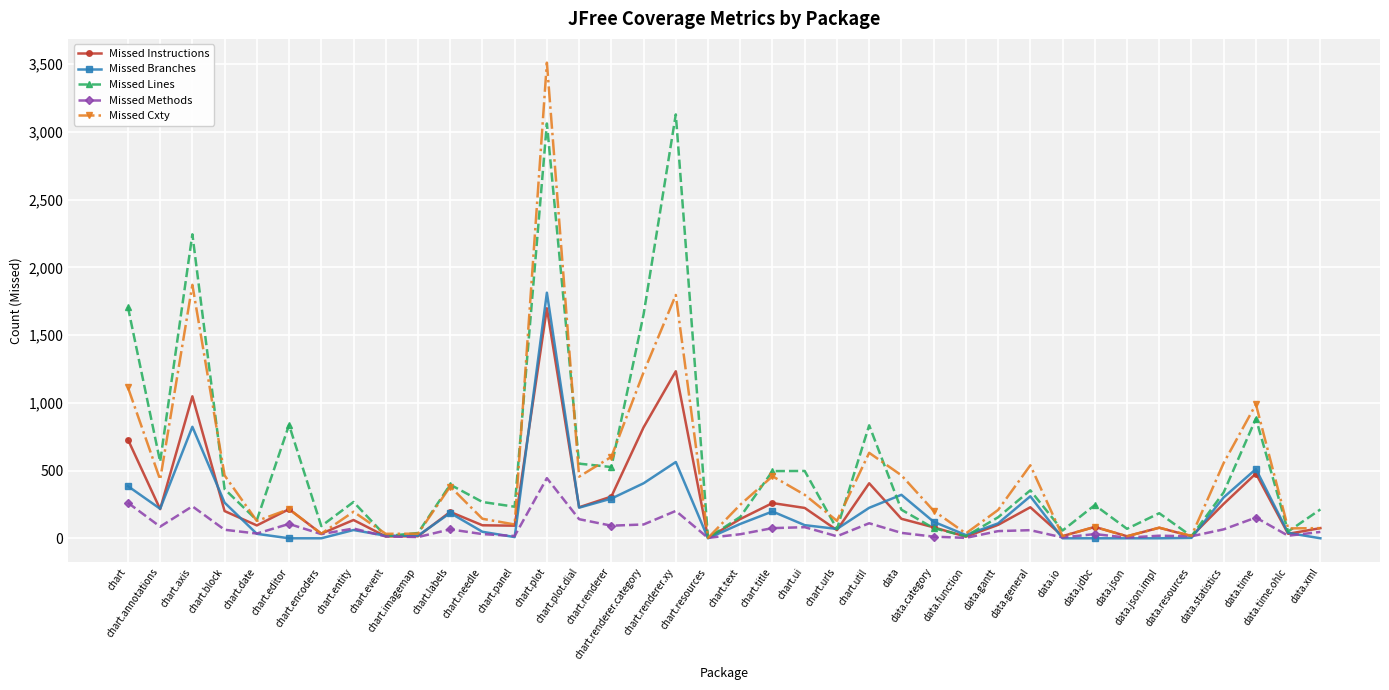

At chart.renderer.xy, list the series in order from largest to smallest.

Missed Lines, Missed Cxty, Missed Instructions, Missed Branches, Missed Methods